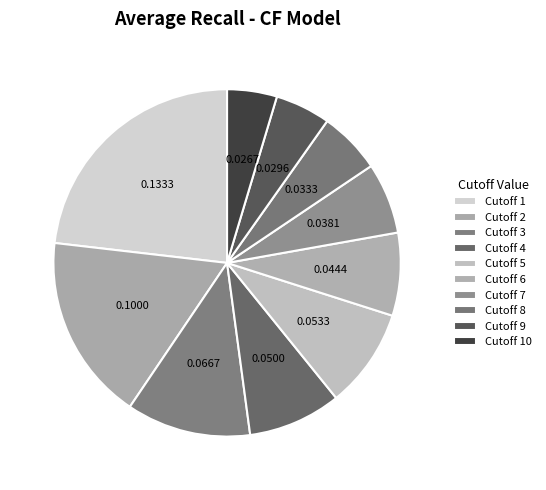

Count the number of slices in the pie.

10